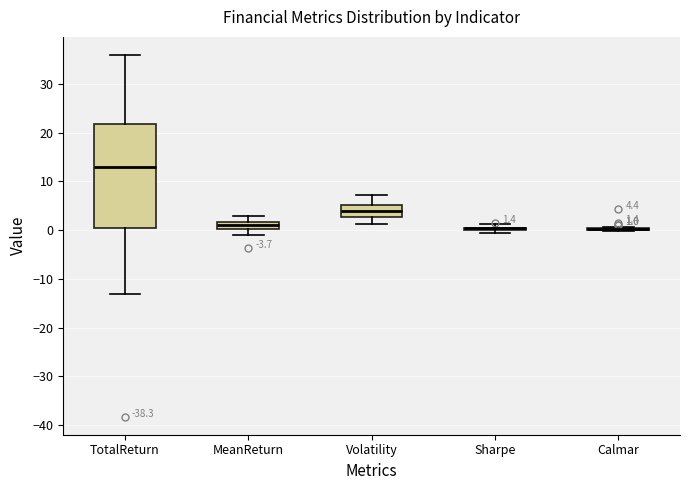

Which box is the tallest, from its lower edge to its upper edge?

TotalReturn